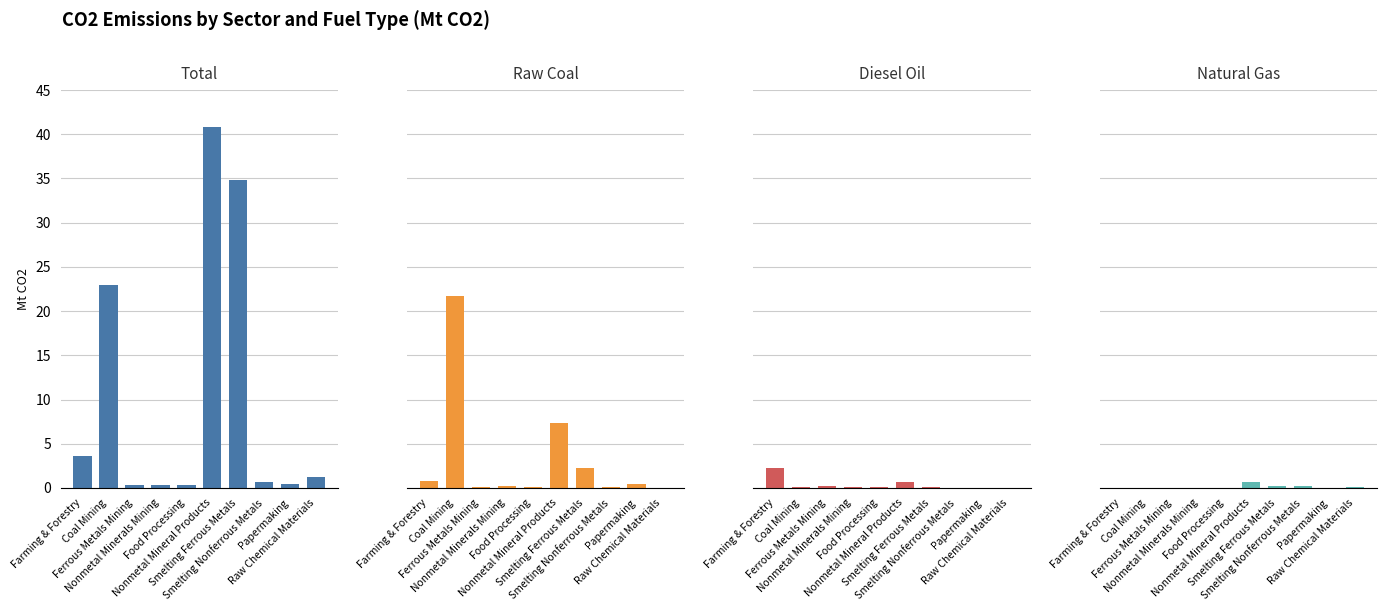

What position from the left is Food Processing?

5